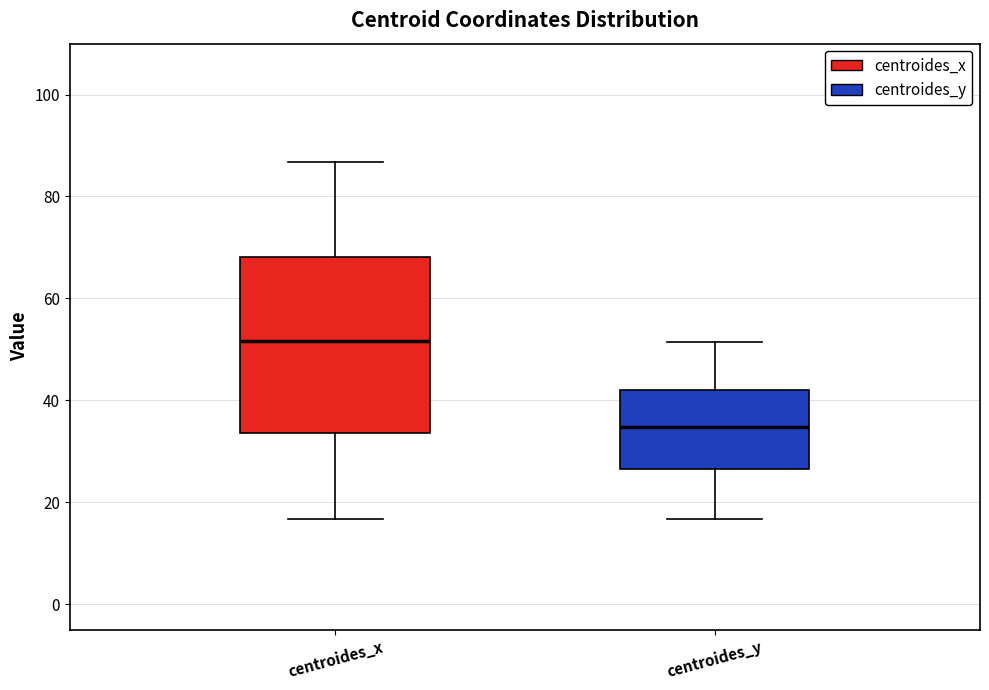

Which box has the lowest median line?

centroides_y